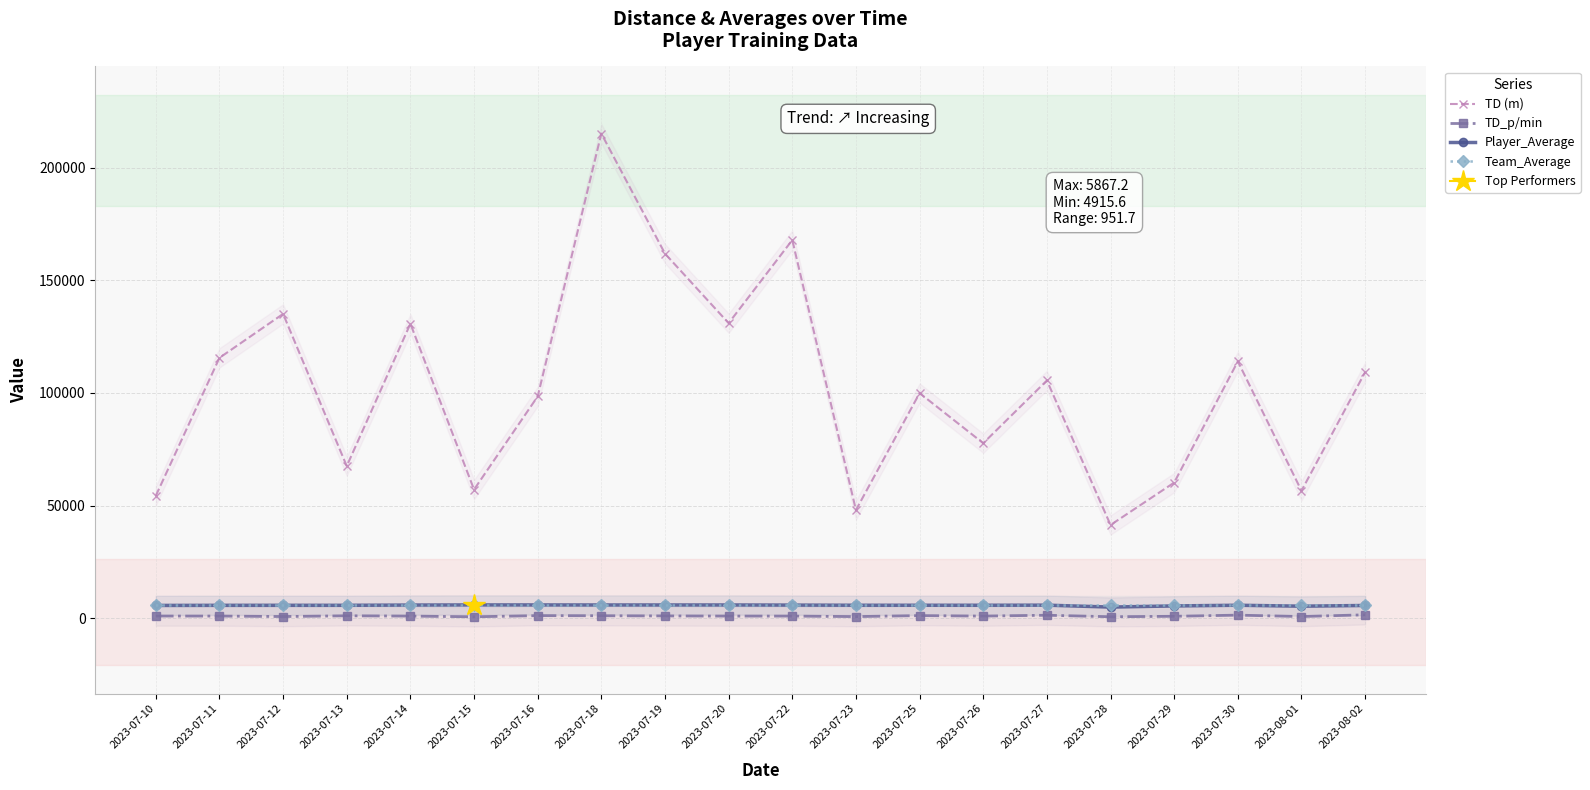

What is the approximate value of Player_Average at 2023-07-19?

5847.5